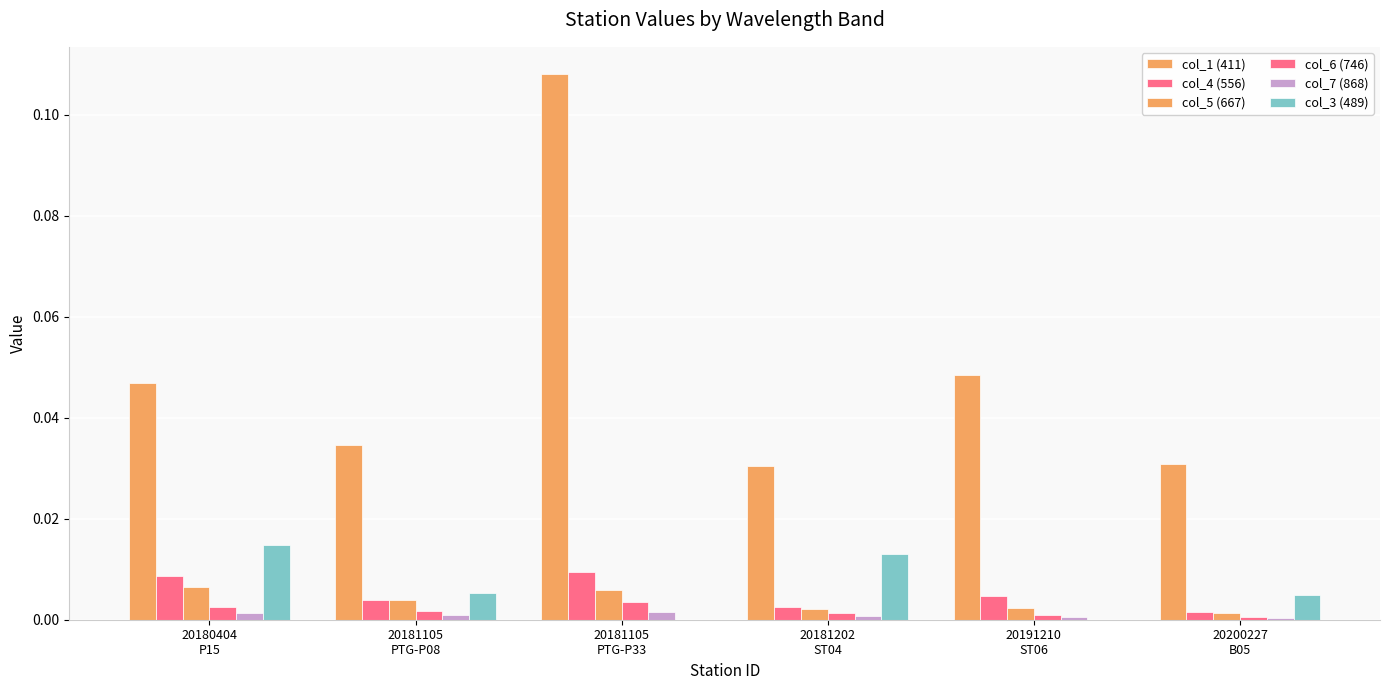

Does the chart contain stacked bars?

No